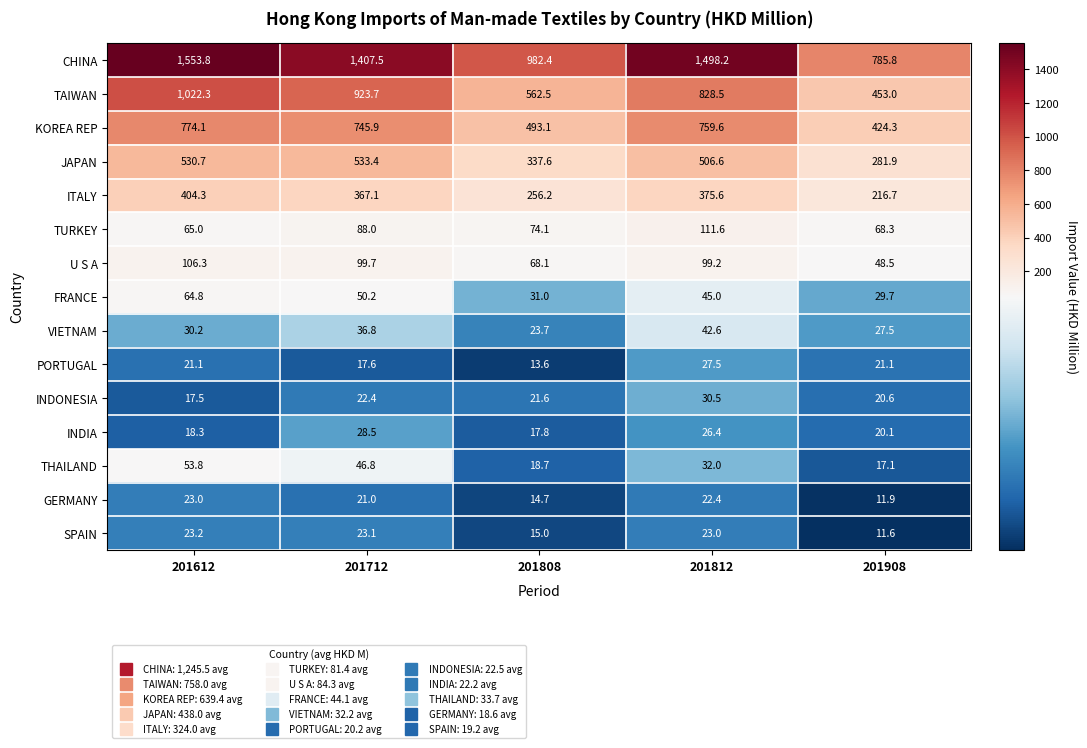

What value does the KOREA REP series have at 201712?

745.9